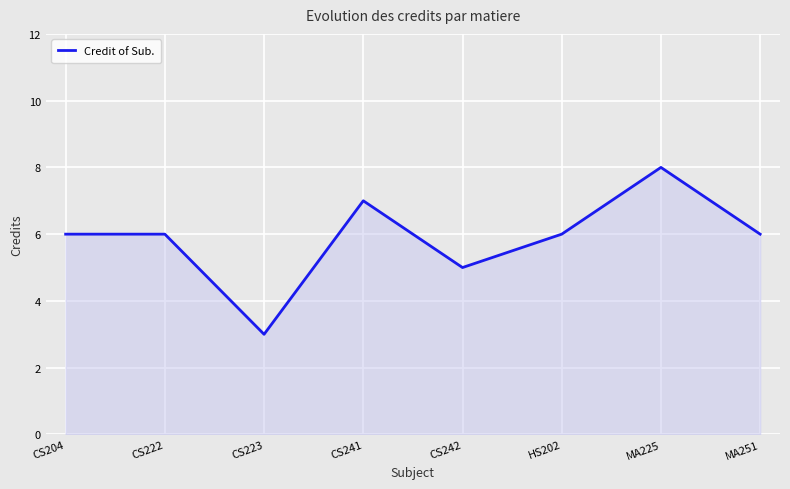

Where is the first local minimum?

CS223